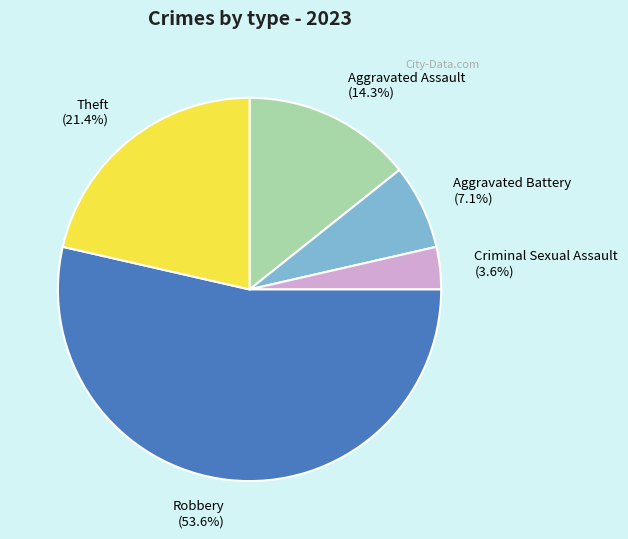

Which category has the smallest portion of the pie?

Criminal Sexual Assault